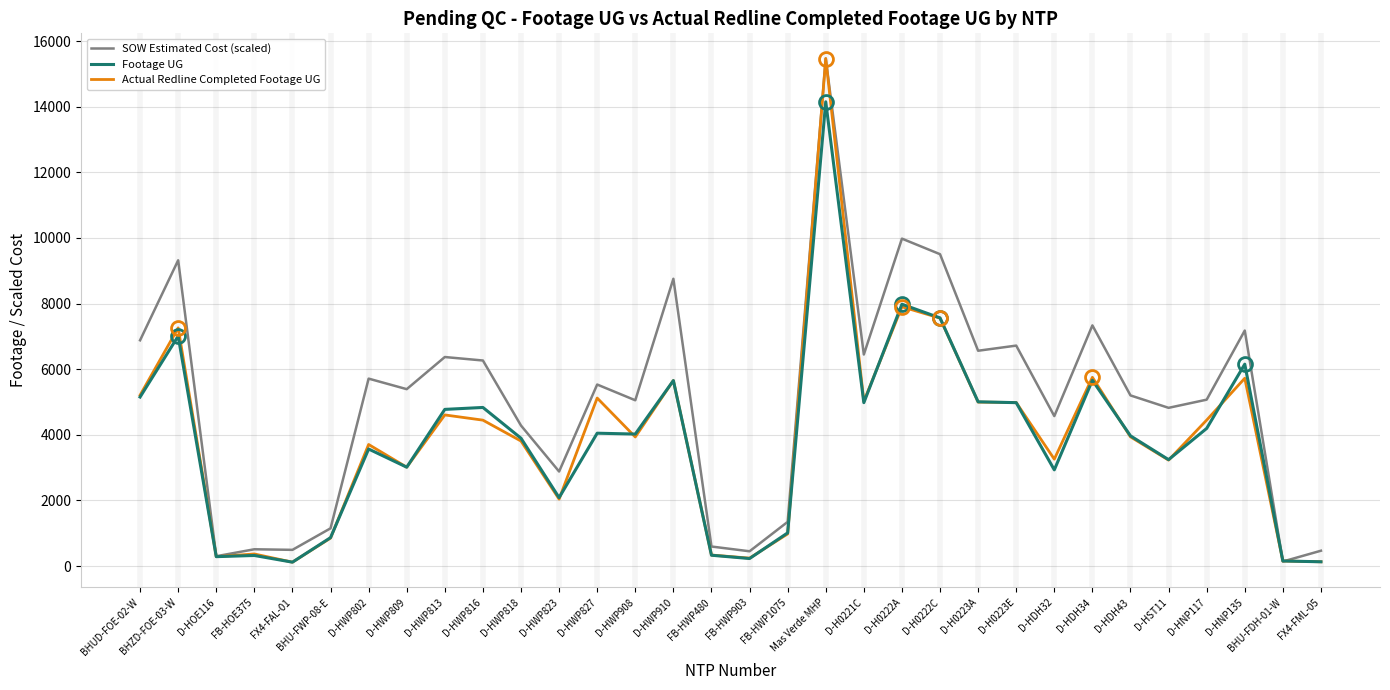

Where does the Footage UG series first go above 4022?

BHUD-FOE-02-W